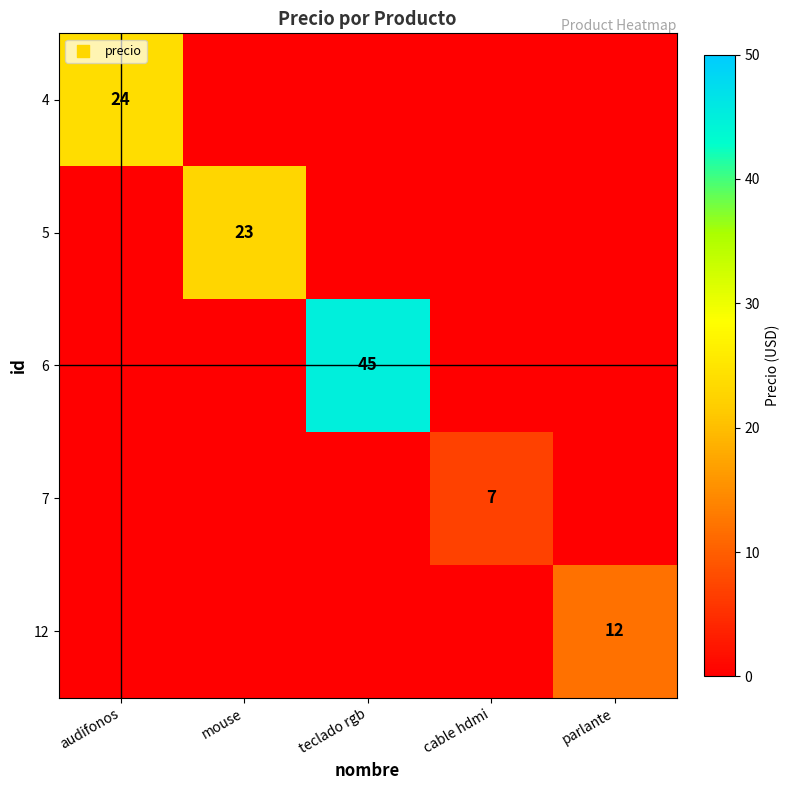

What is the greatest value displayed?

45